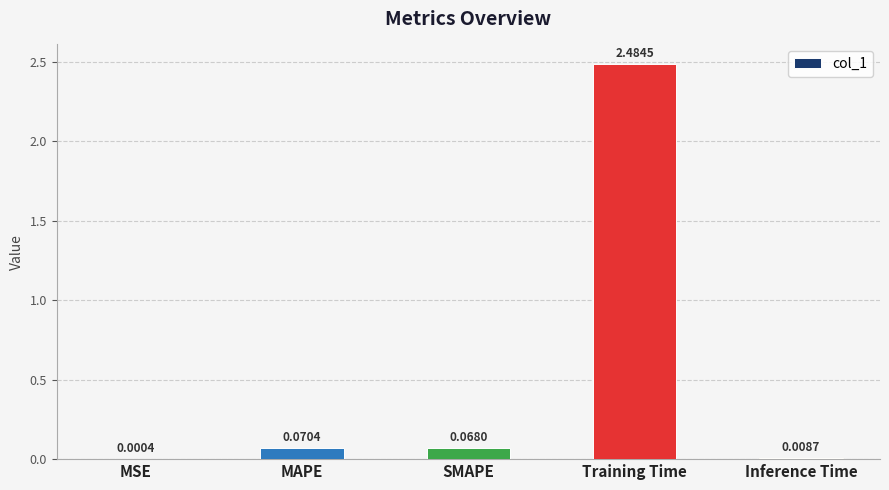

What is the sum of all values?

2.6